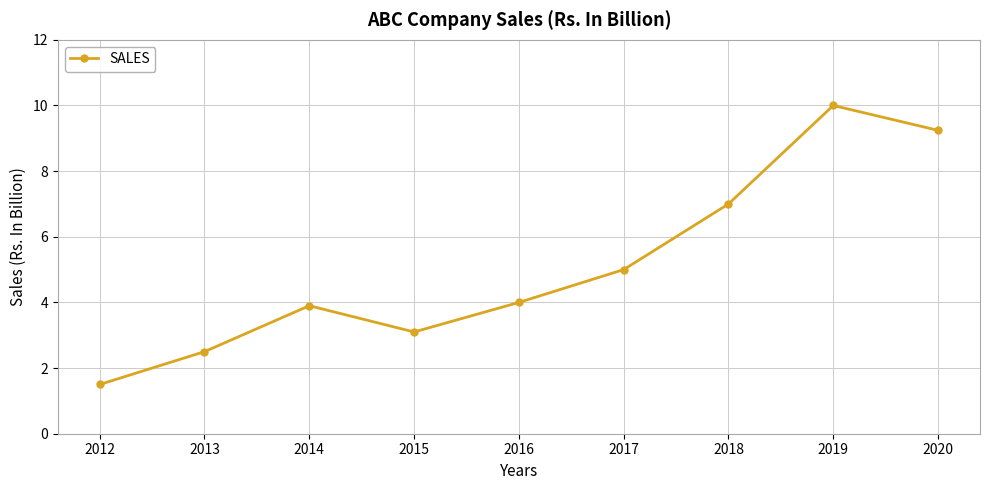

How many data points does each series have?

9